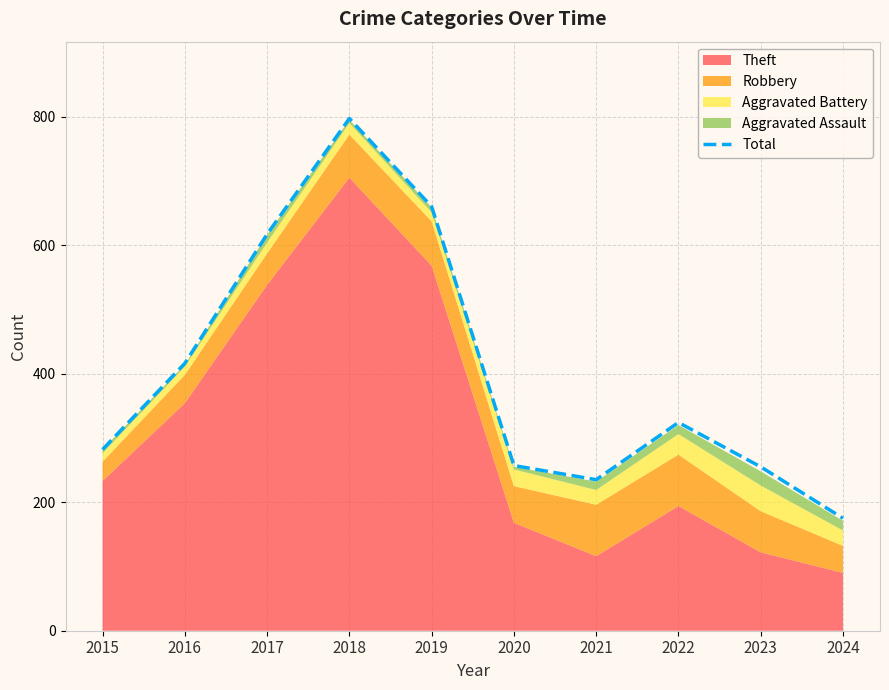

What is the maximum value shown in the chart?

797